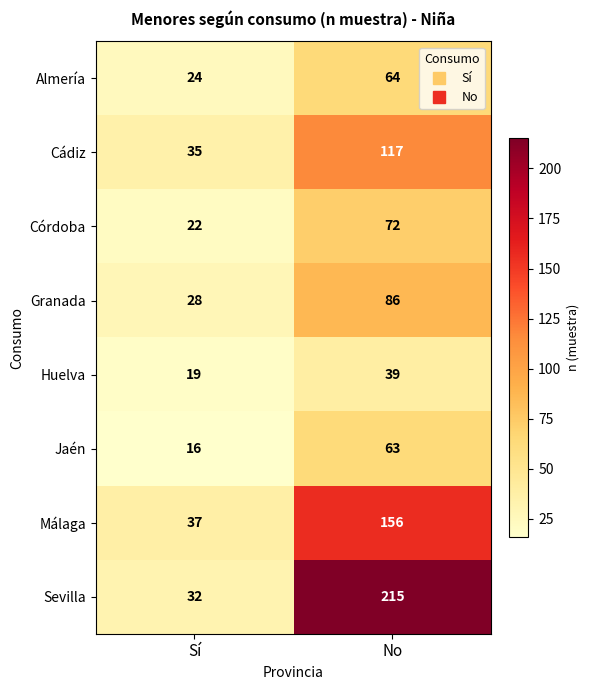

Which category has the lowest value in the Huelva series?

Sí